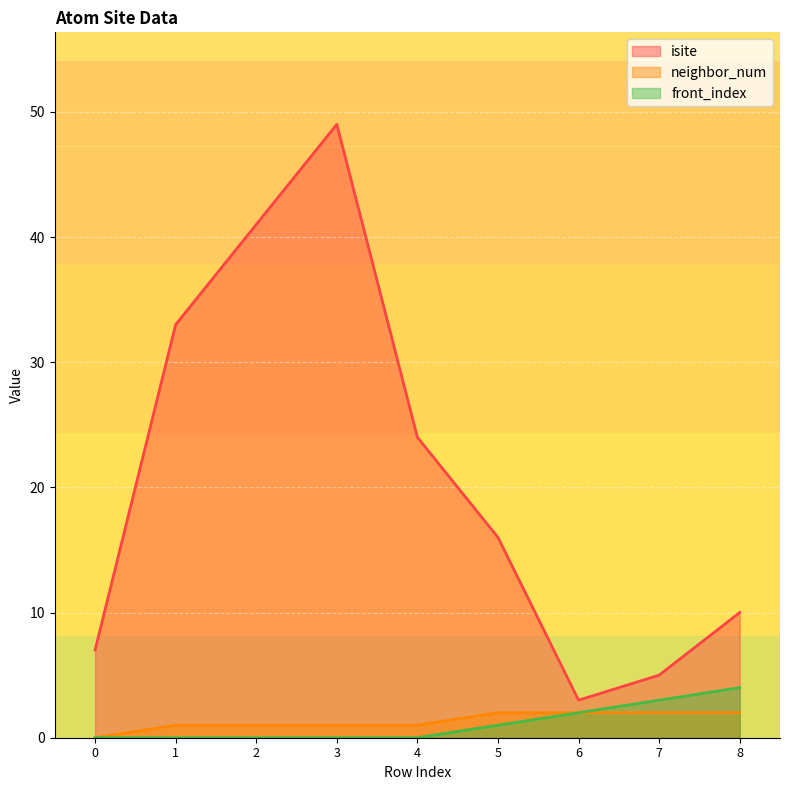

True or false: isite and neighbor_num cross at least once.

False